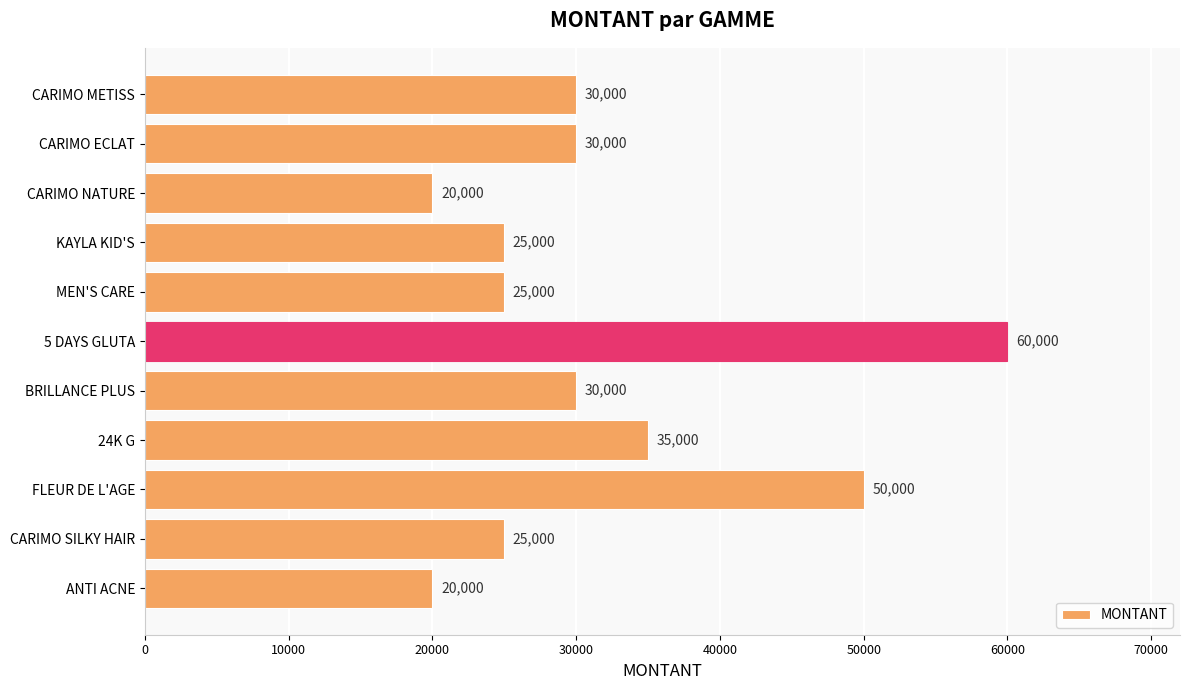

Where is the data nearest to the value 40000?

24K G